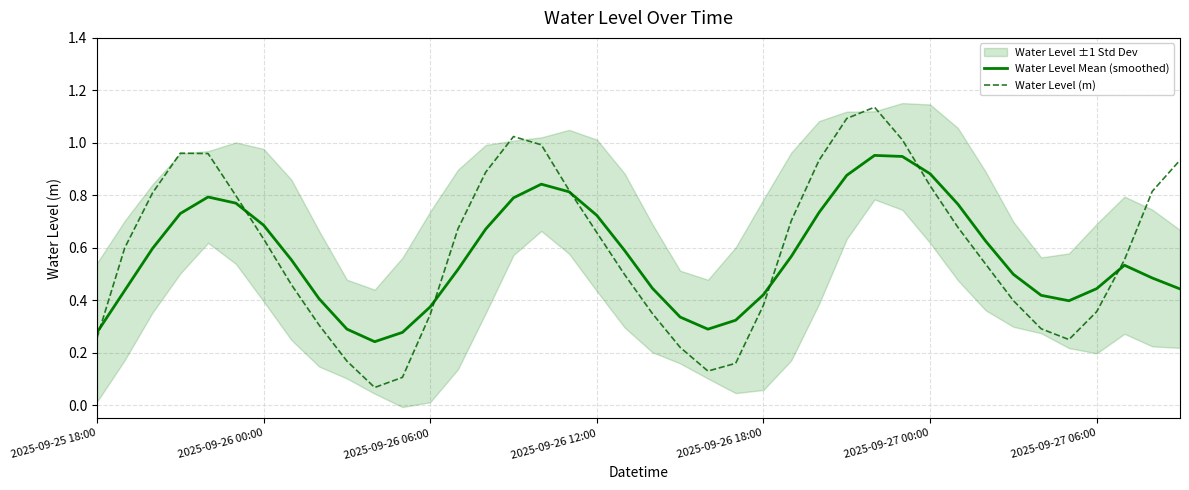

After their last crossing, which series has the higher values: Water Level Mean (smoothed) or Water Level (m)?

Water Level (m)